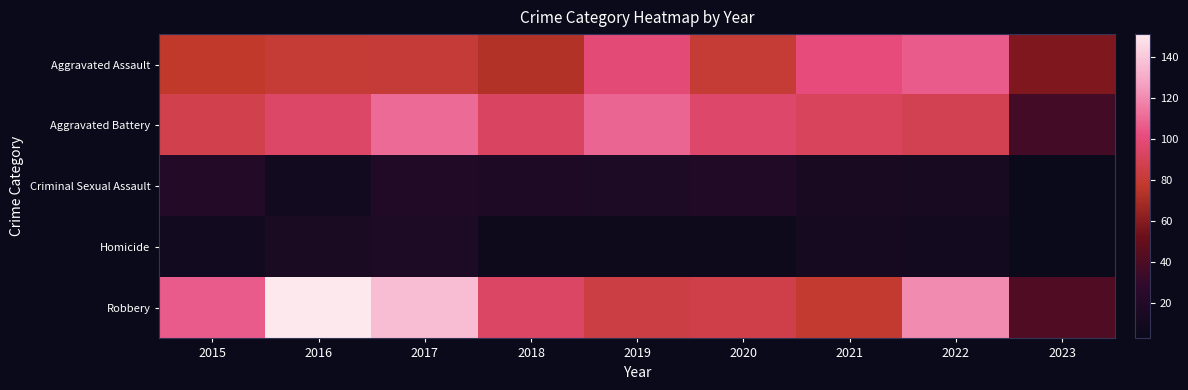

Which has a higher value, 2019 or 2022?

2022